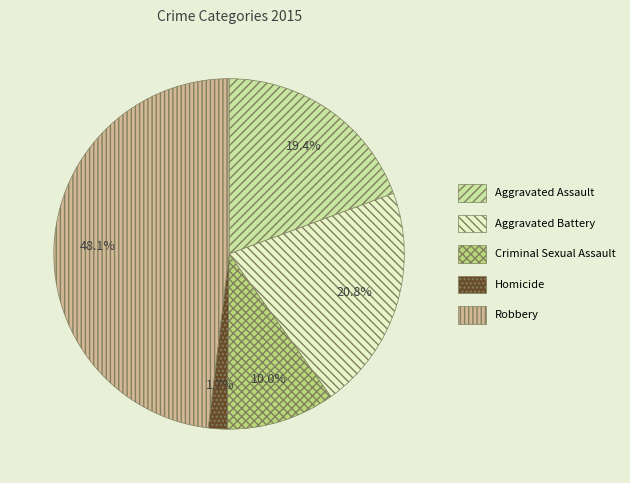

How many segments does this pie chart have?

5